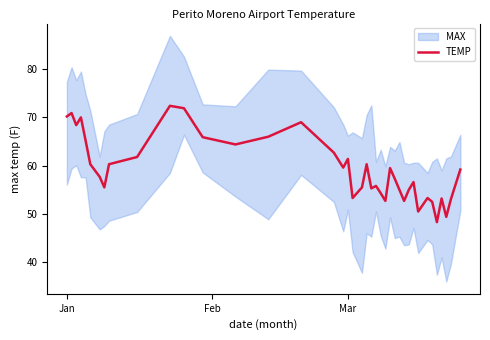

What is the lowest value of the TEMP series?

48.3